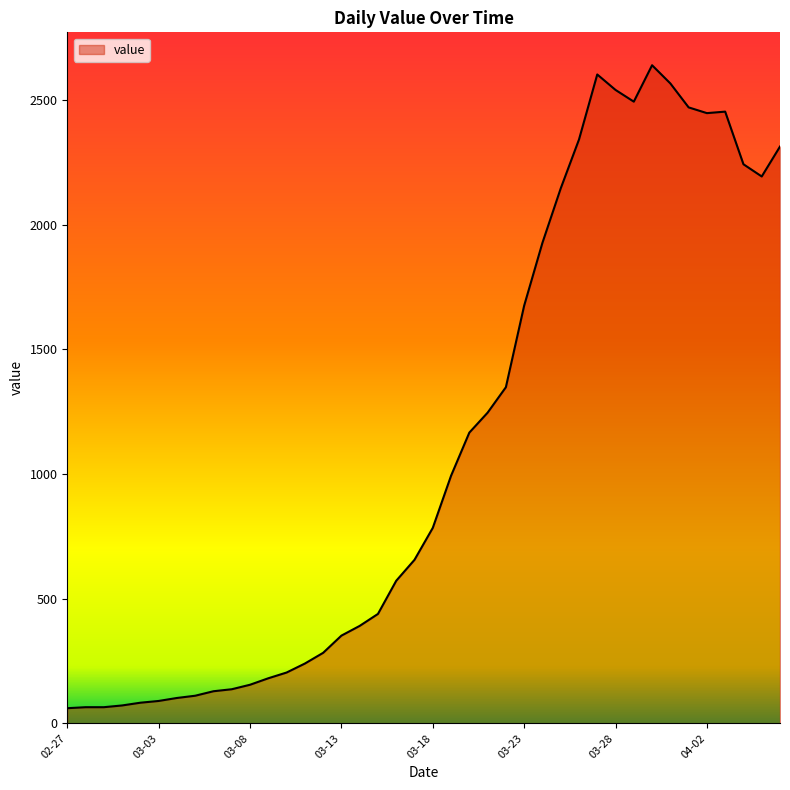

What is the minimum value shown in the chart?

61